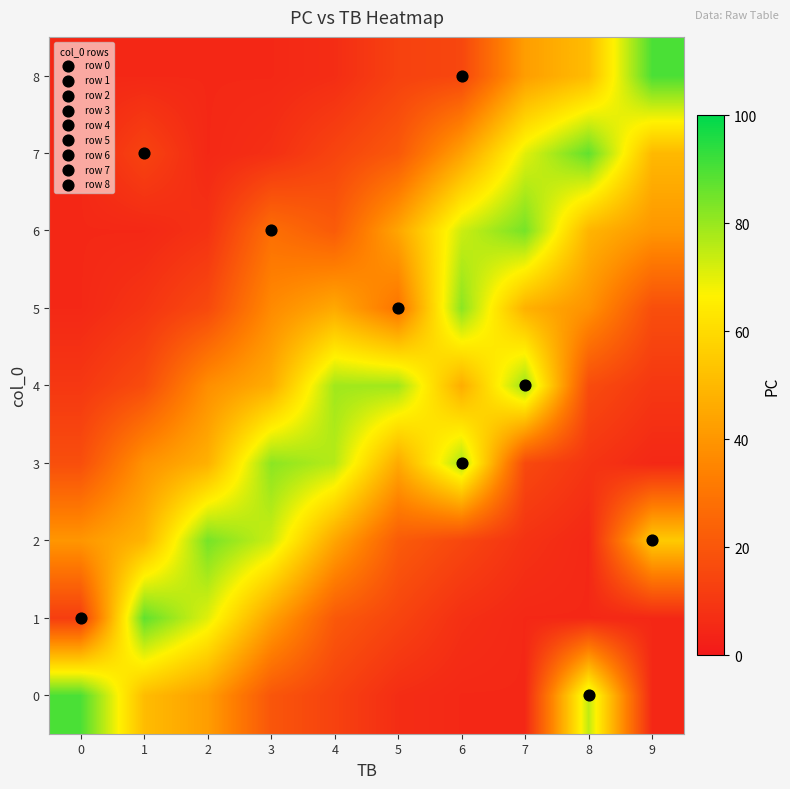

At which category is the sum across all series the highest?

6